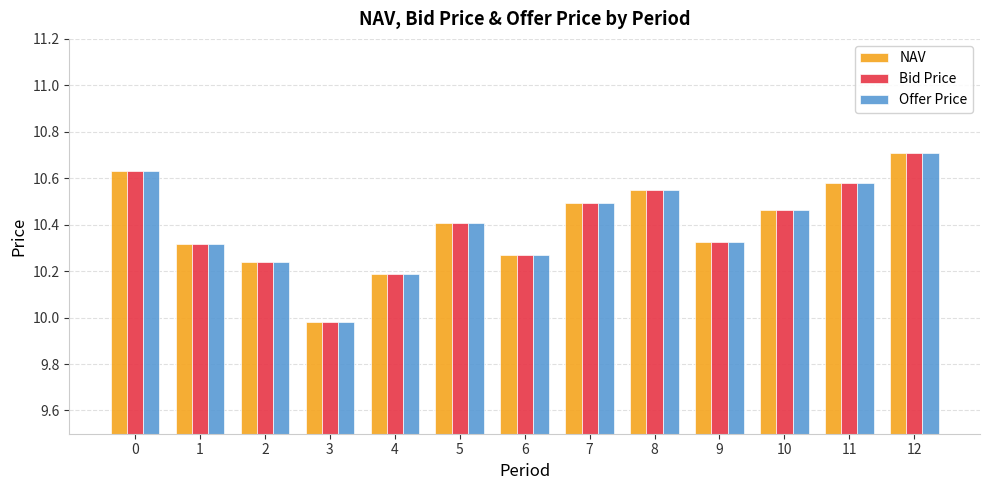

At how many categories does at least one series exceed 10?

12